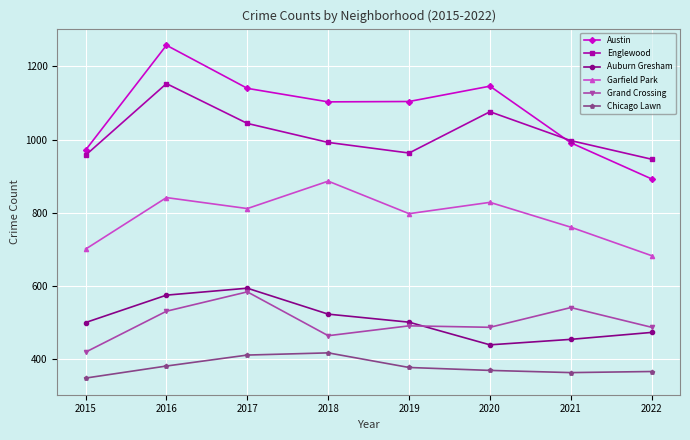

Which label corresponds to the largest value in the chart?

2016